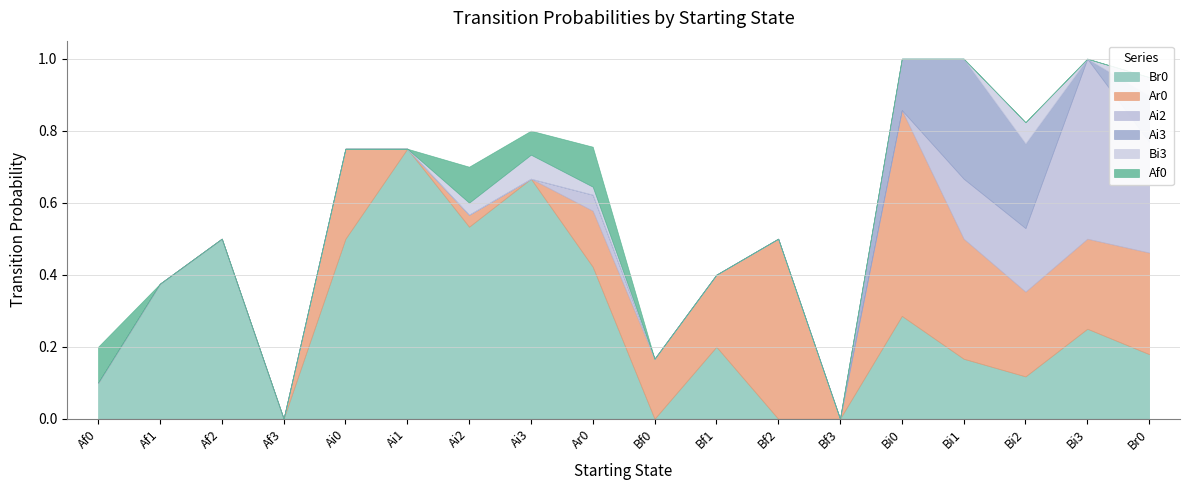

True or false: Br0 and Ai2 intersect in this chart.

False